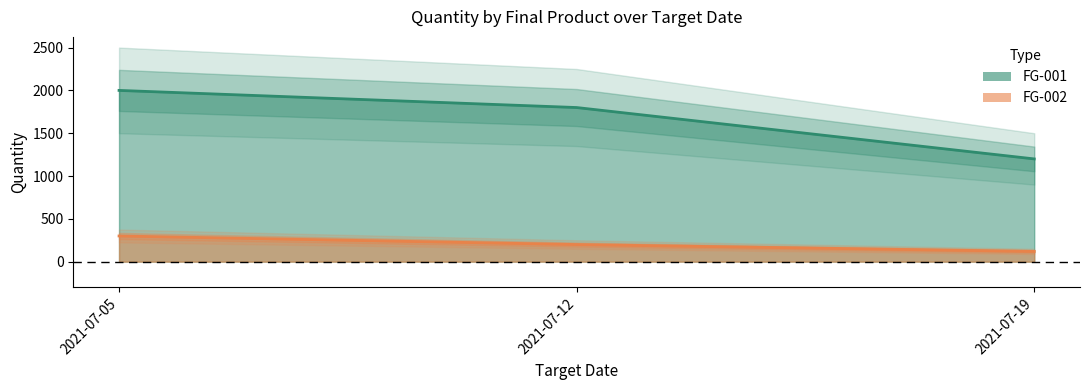

Reading left to right, transcribe all the data shown in this chart.

FG-001: 2000	1800	1200
FG-002: 300	200	120